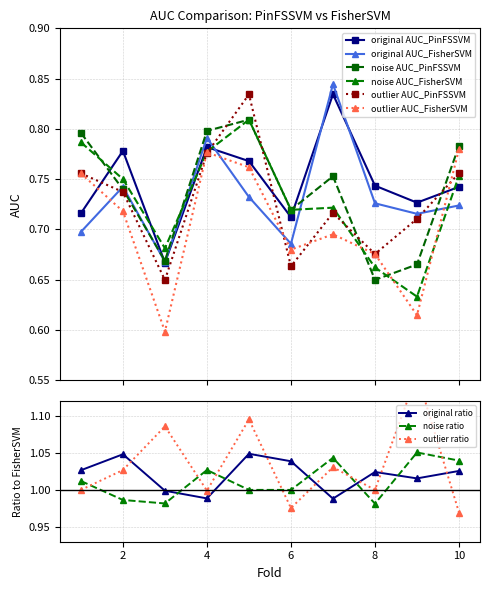

What is the difference between the maximum and minimum values in the outlier_FisherSVM series?

0.2